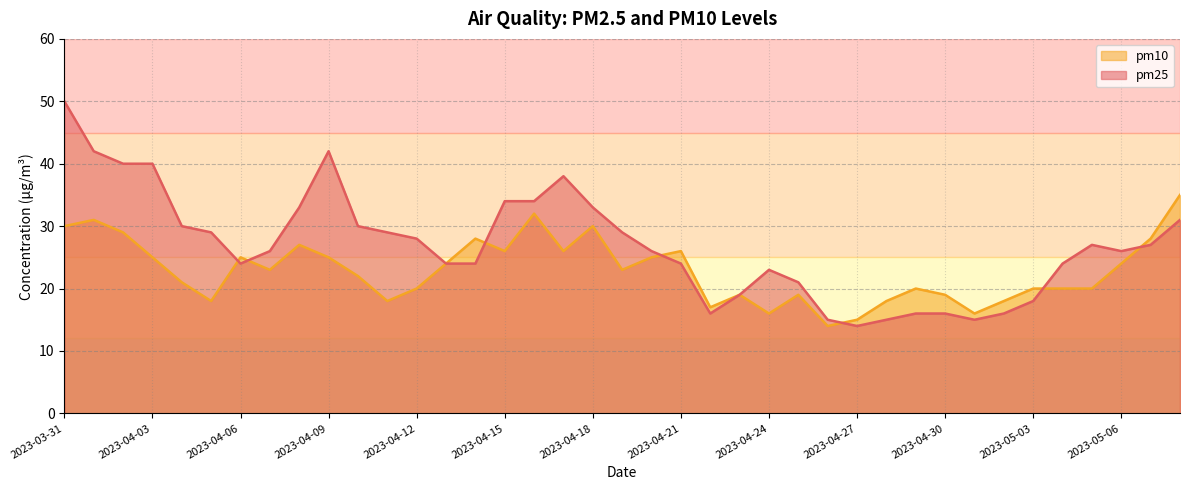

What is the sum of all pm10 values?

892